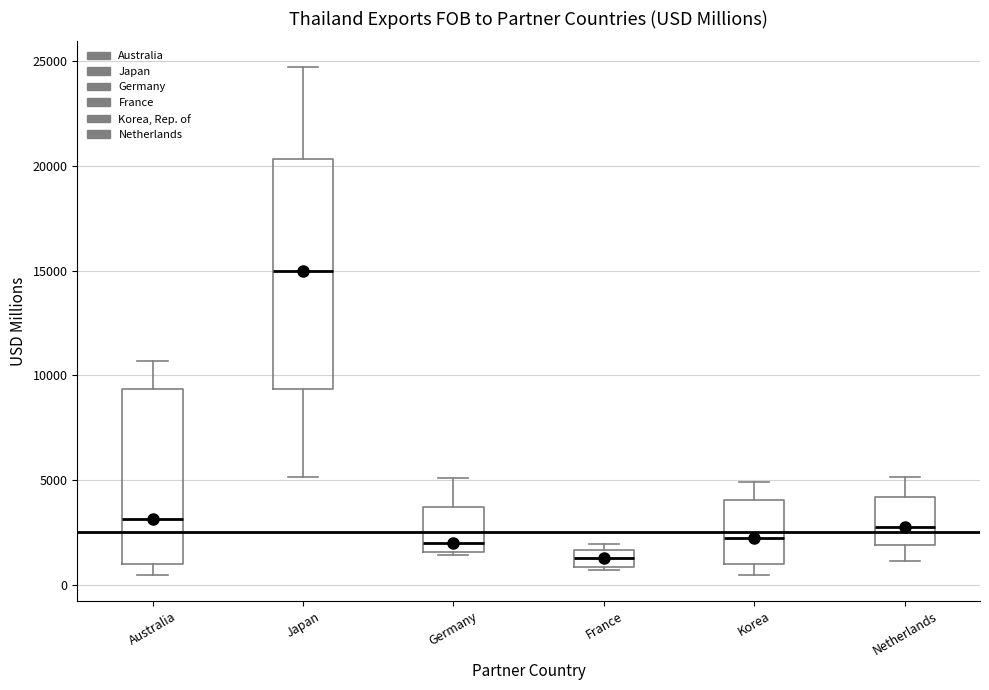

Where is the upper edge of the box for Japan on the y-axis? The values are not printed on the chart, so give them approximately, as read against the axis.

20500